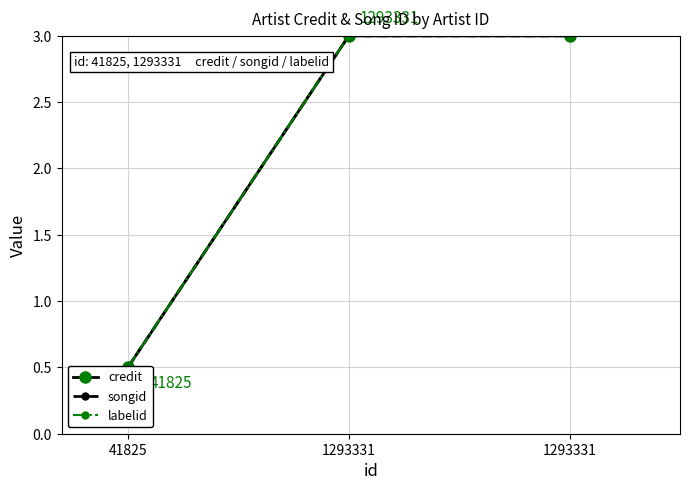

Reading left to right, extract all data points from this chart.

credit: 0.5	3.0	3.0
songid: 0.5	3.0	3.0
labelid: 0.5	3.0	3.0